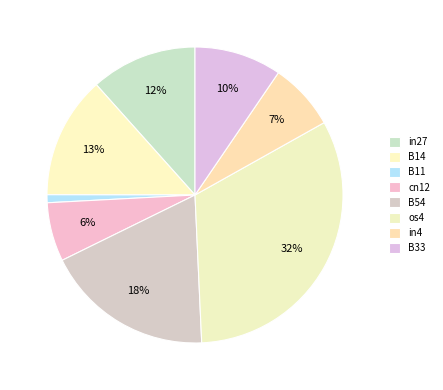

To the nearest percent, what is the average slice percentage?

12%